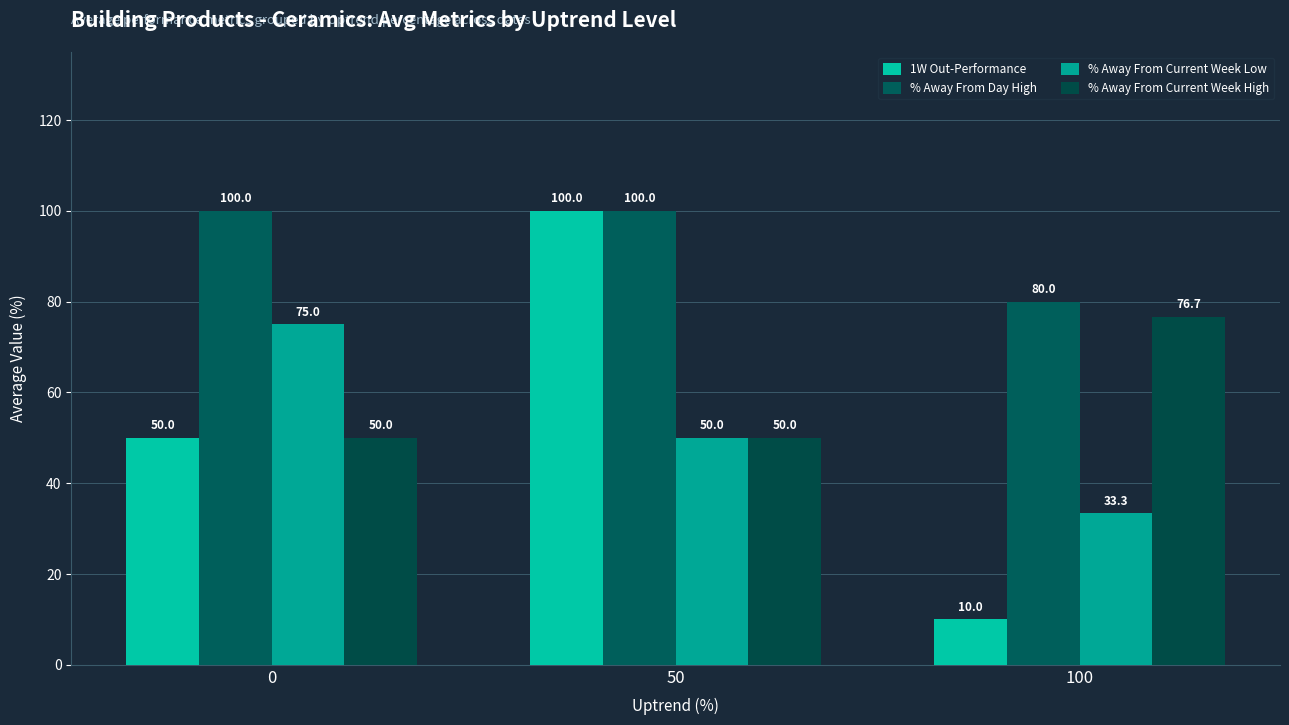

What is the difference between the highest and lowest values at 100?

70.0